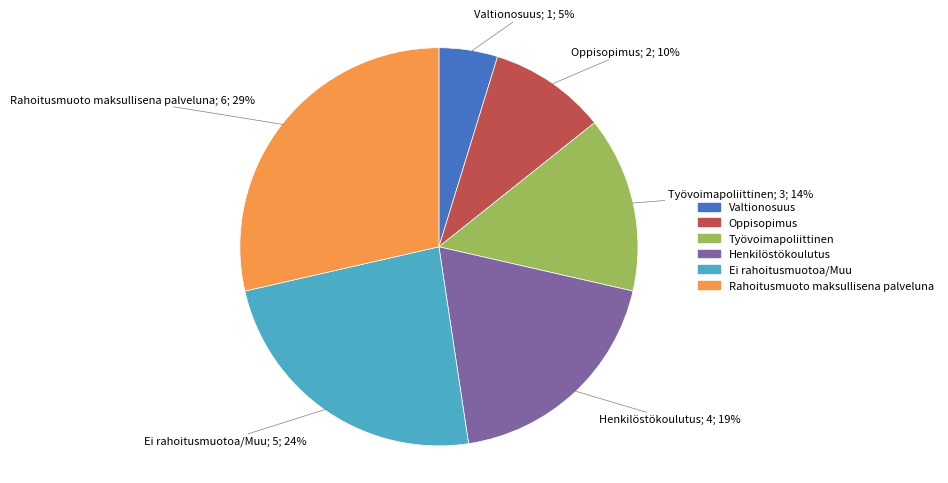

To the nearest percent, what is the average slice percentage?

17%